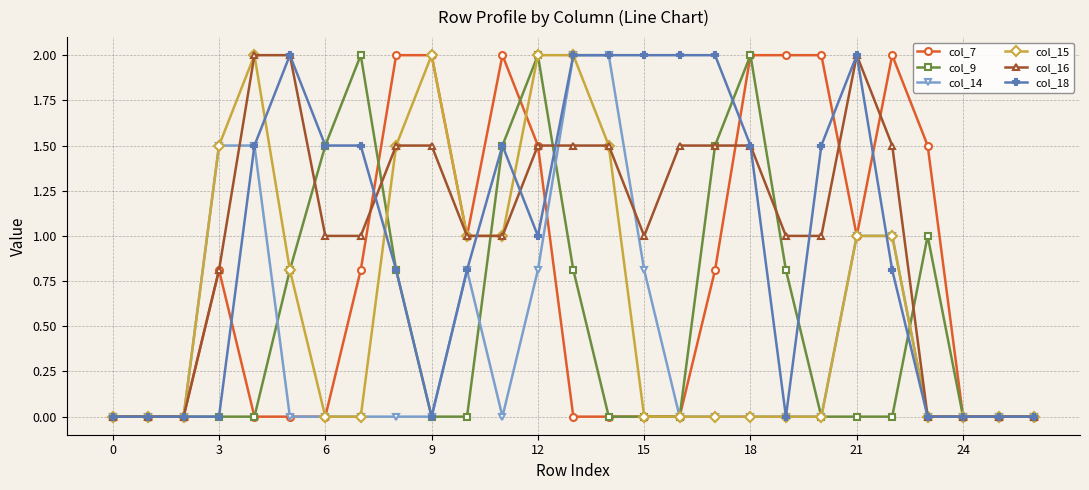

True or false: col_15 has more than 1 points higher than both neighbors.

True